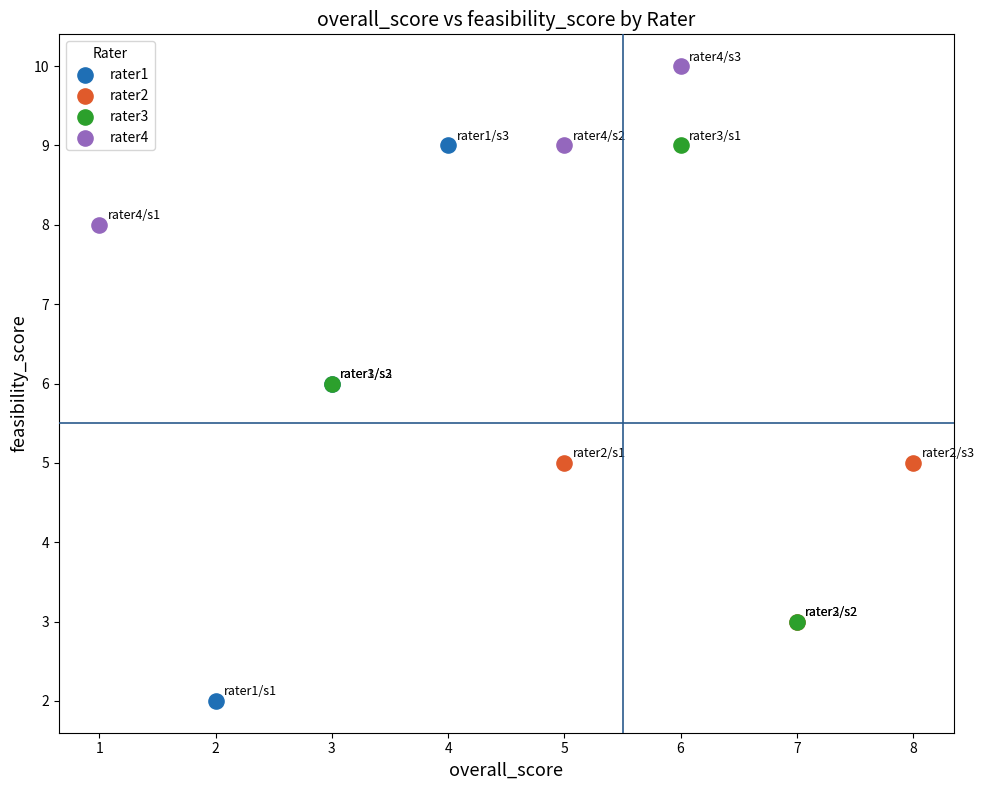

Which series reaches the minimum Y coordinate?

rater1